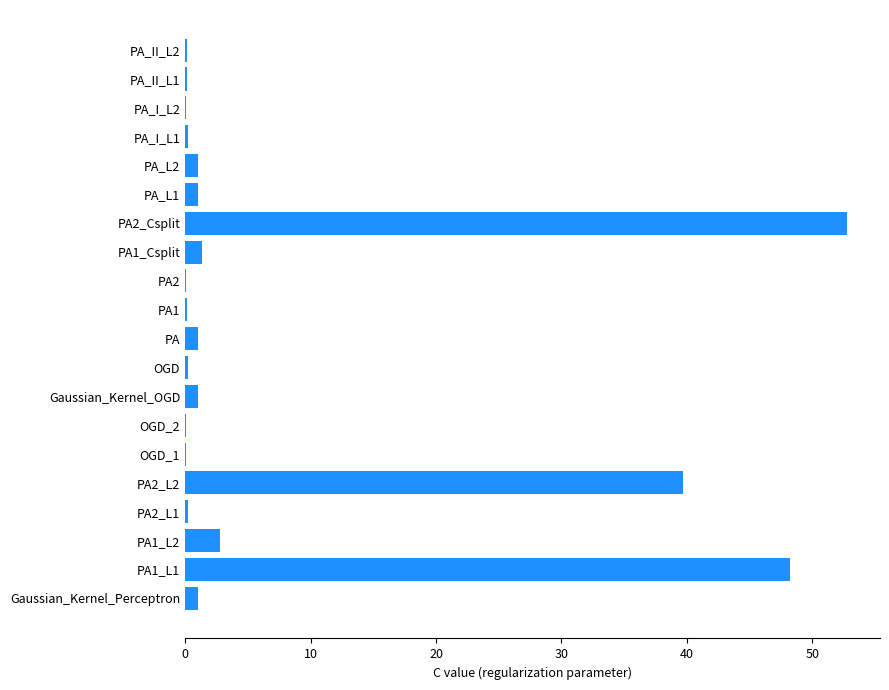

Is it true that the value at PA2_Csplit is 52.8?

True